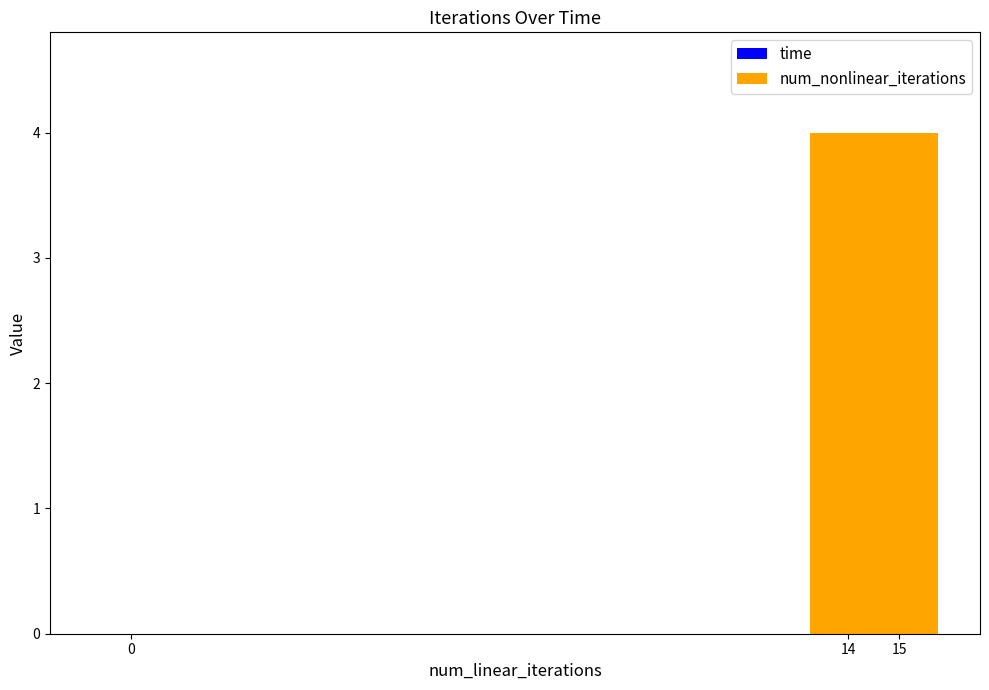

Which series has the widest spread of values?

num_nonlinear_iterations